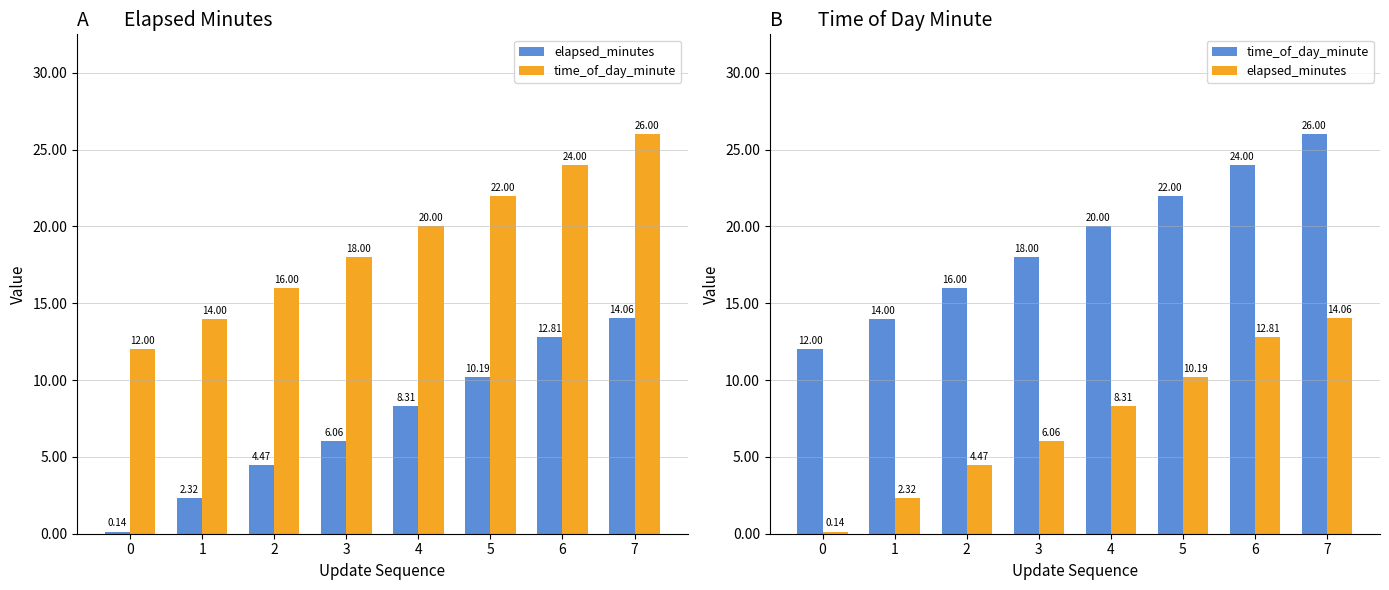

Which series has the widest spread of values?

time_of_day_minute